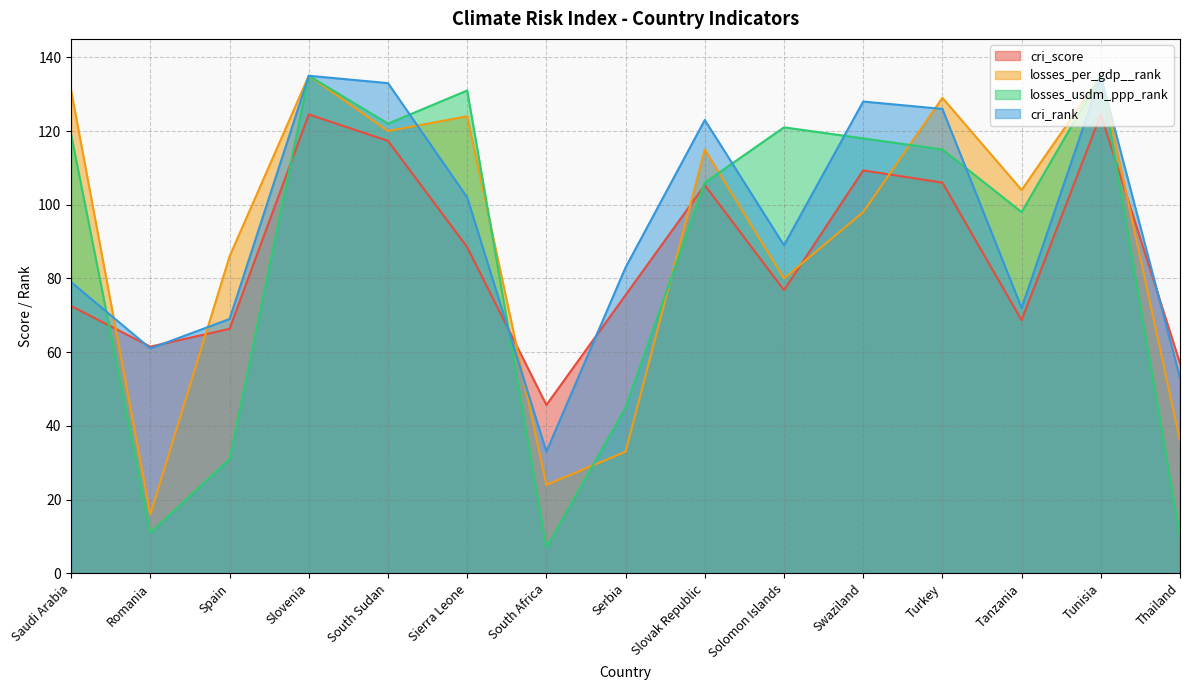

At which category does cri_score reach its first local valley?

Romania